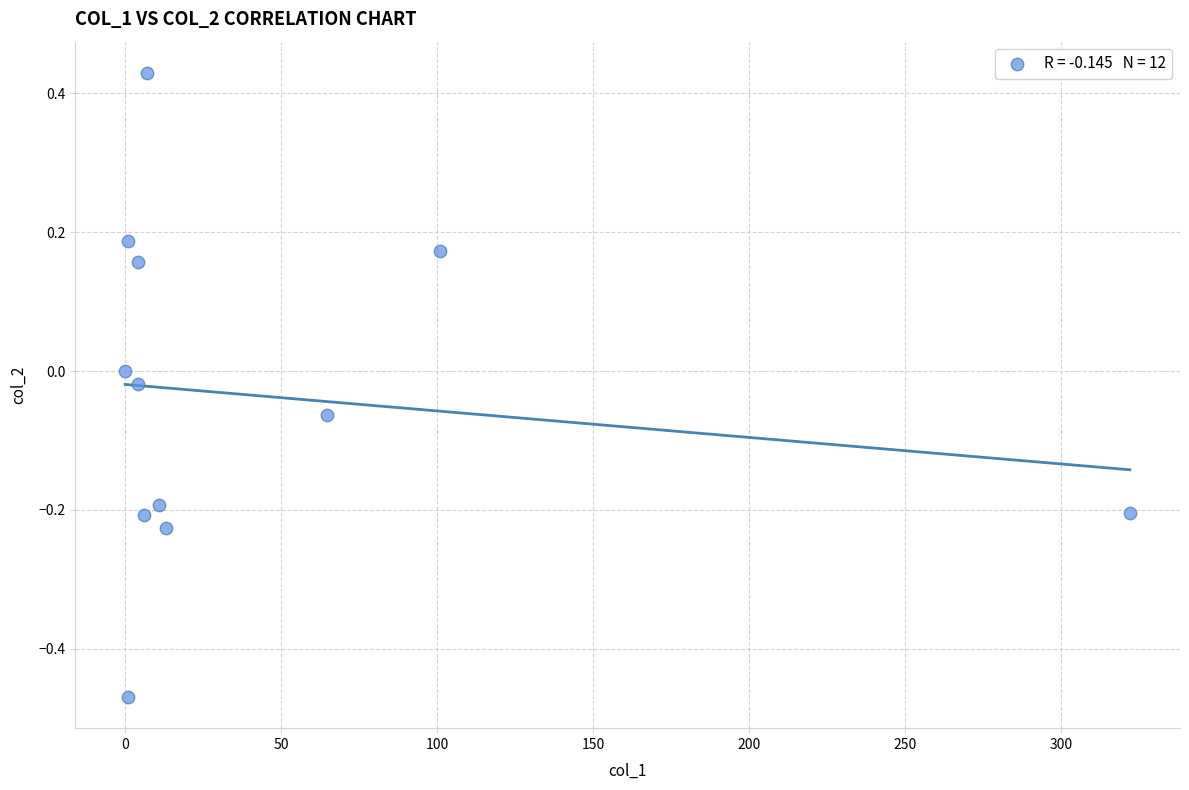

What is the range of Y values (max minus min)?

0.9